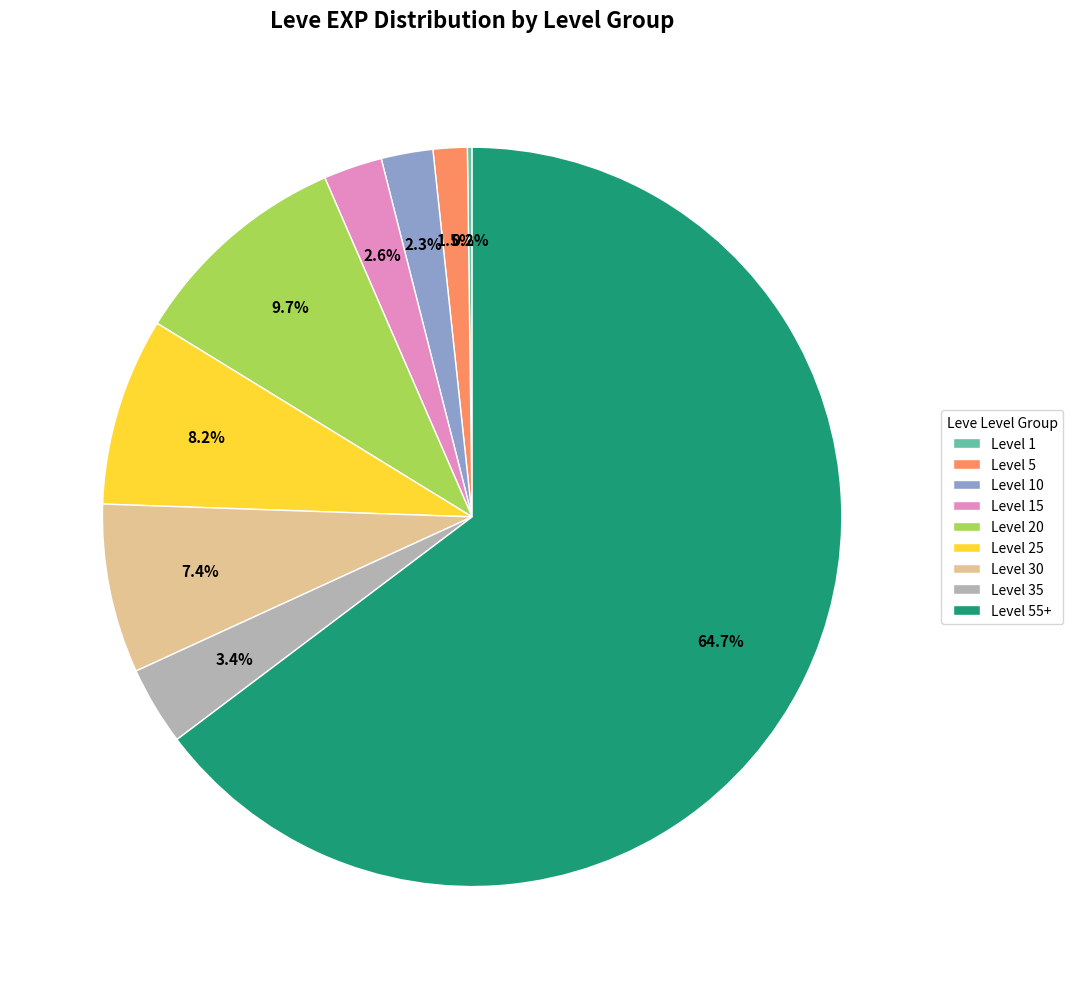

Which slice is the largest?

Level 55+